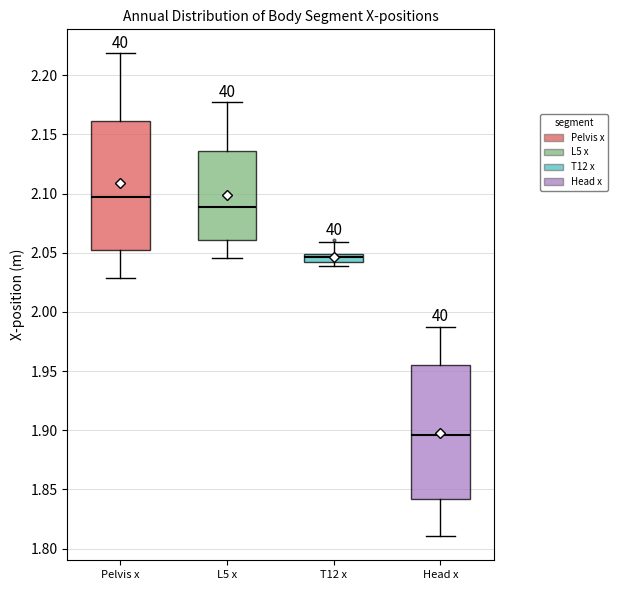

Where is the lower edge of the box for T12 x on the y-axis? The values are not printed on the chart, so give them approximately, as read against the axis.

2.040